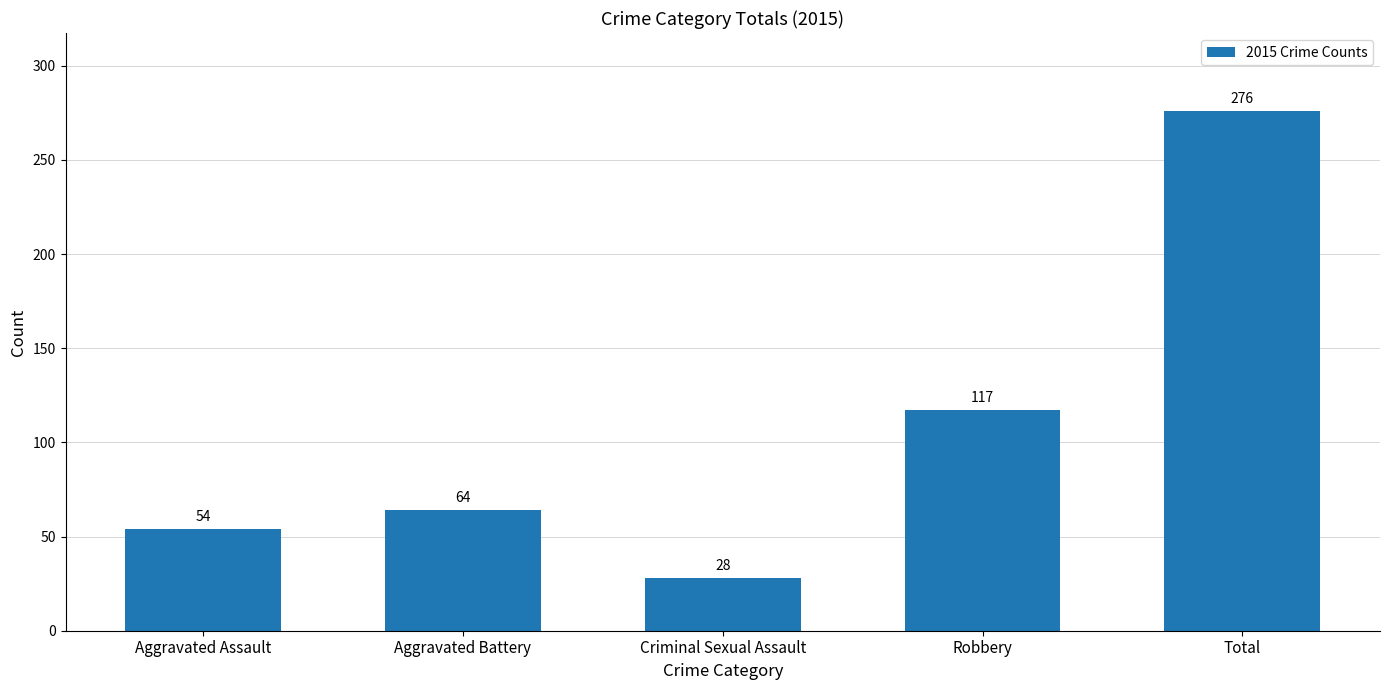

Rank the categories by value from lowest to highest.

Criminal Sexual Assault, Aggravated Assault, Aggravated Battery, Robbery, Total